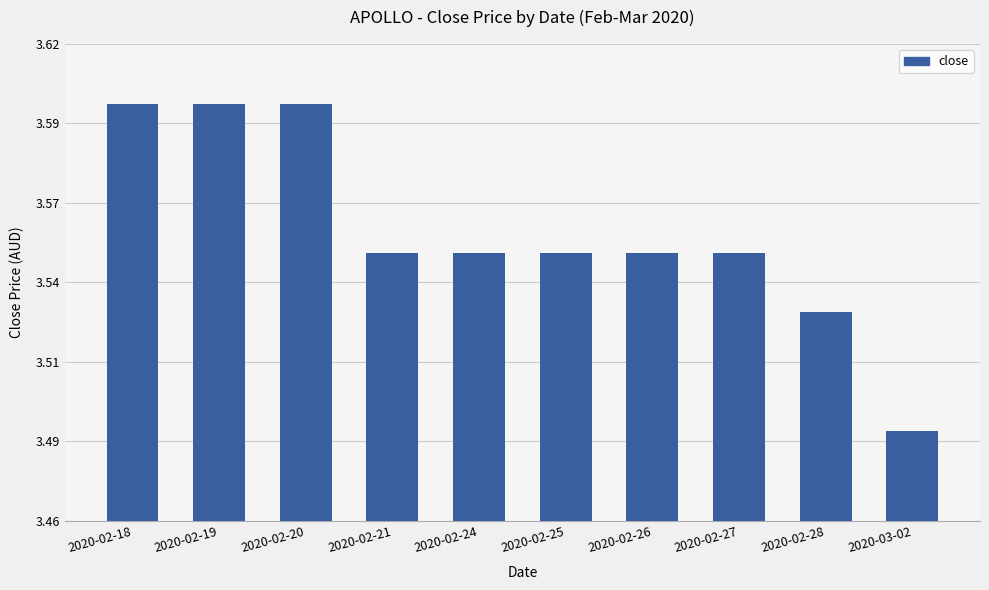

What is the greatest value displayed?

3.6